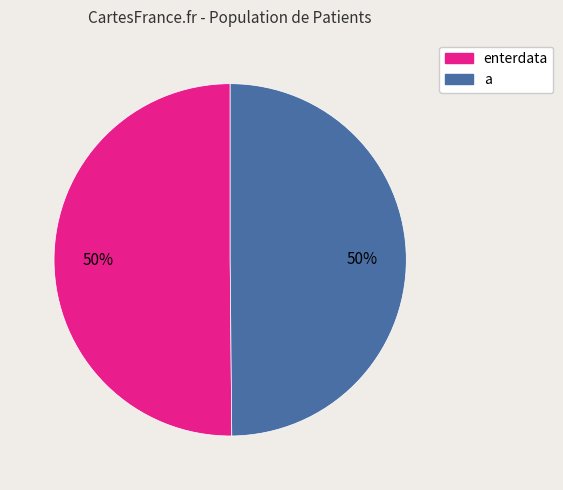

What percentage is the a slice, to the nearest percent?

50%